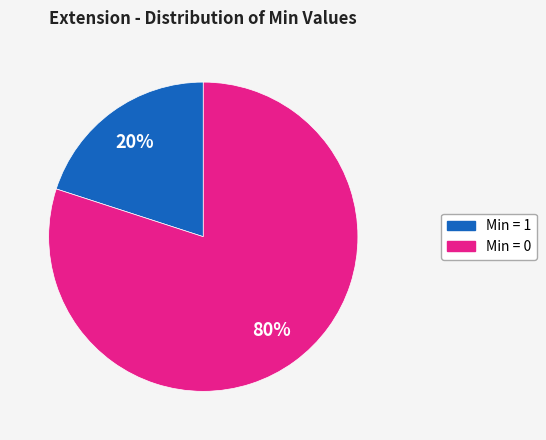

To the nearest percent, what is the difference between the largest and smallest slice percentages?

60%